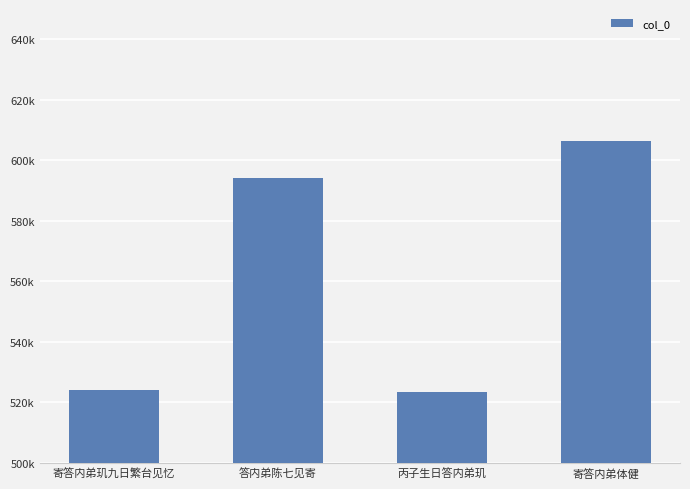

Does the chart contain any negative values?

No